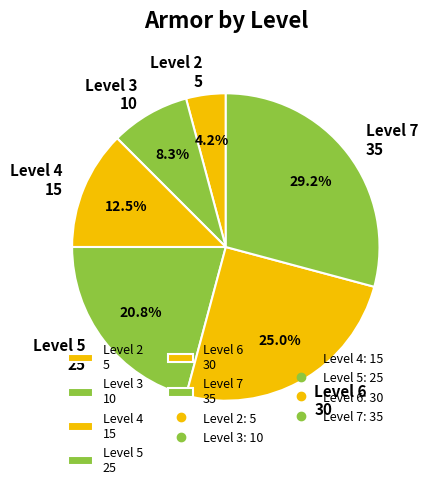

Rank the categories by value from lowest to highest.

Level 2 5, Level 3 10, Level 4 15, Level 5 25, Level 6 30, Level 7 35